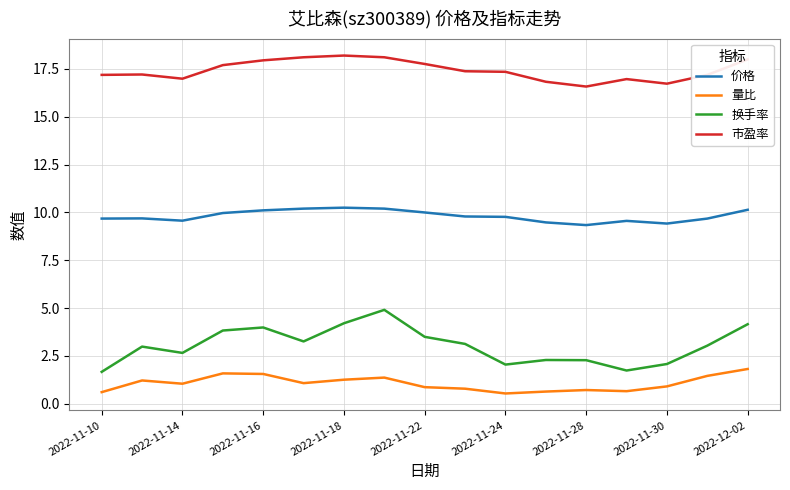

Is this an area chart (filled region under the line)?

No